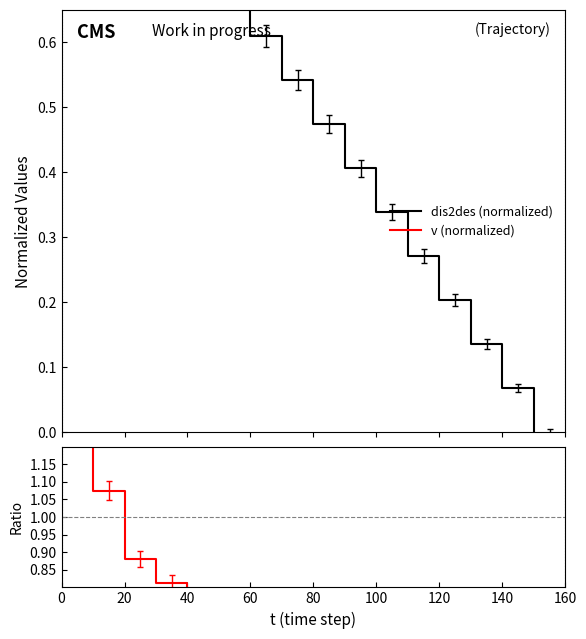

What is the maximum value for Ratio dis2des/v?

1.5